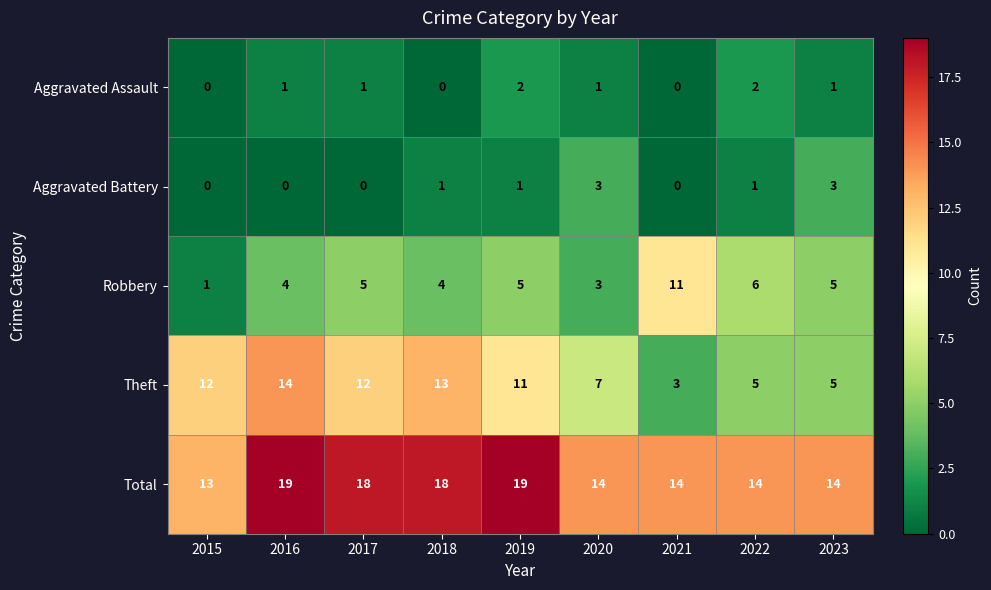

What is the total value across all series at 2023?

28